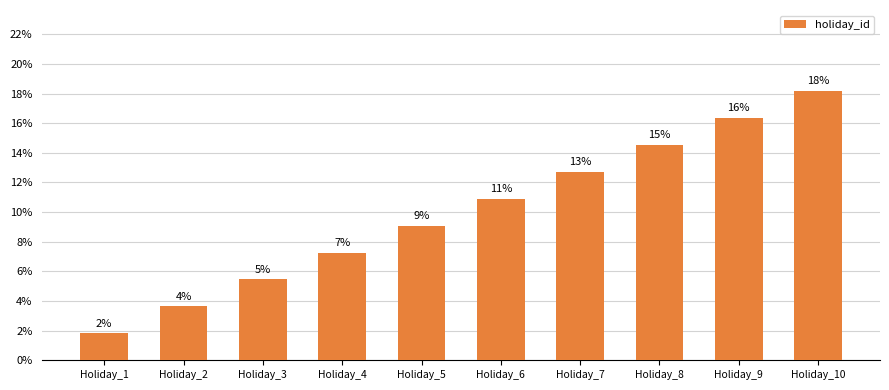

At which label does the data first exceed 10?

Holiday_6